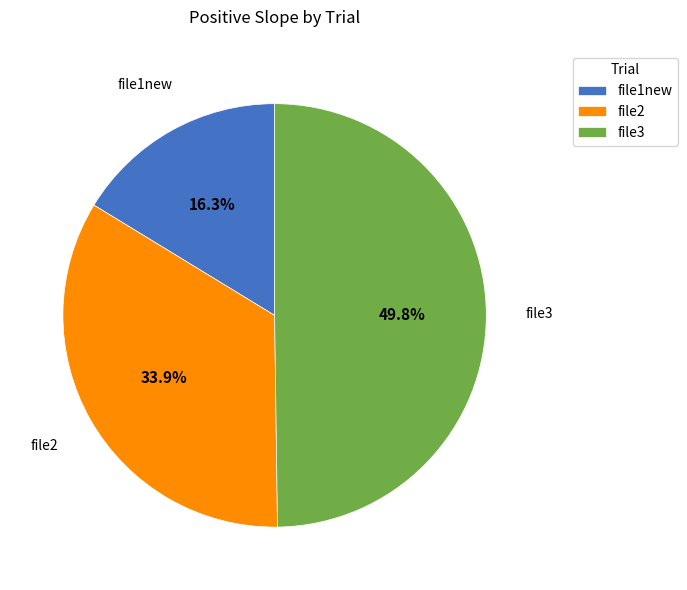

Combined, what portion of the pie is file2 and file3?

83.7%